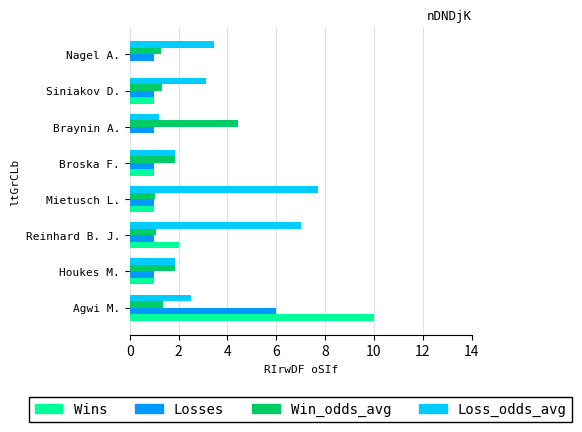

What is the sum of the Wins values at Agwi M. and Siniakov D.?

11.0